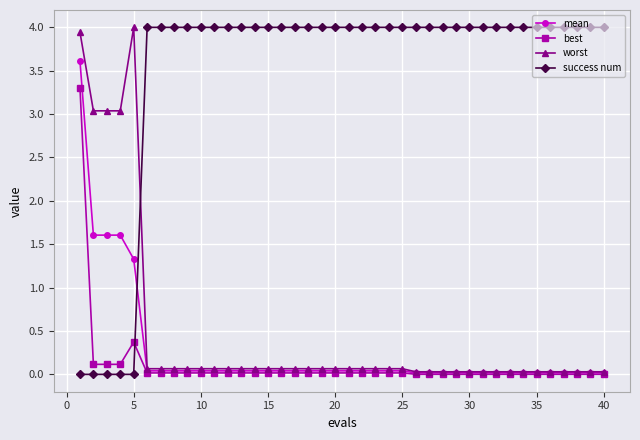

Which series has the largest total across all categories?

success num